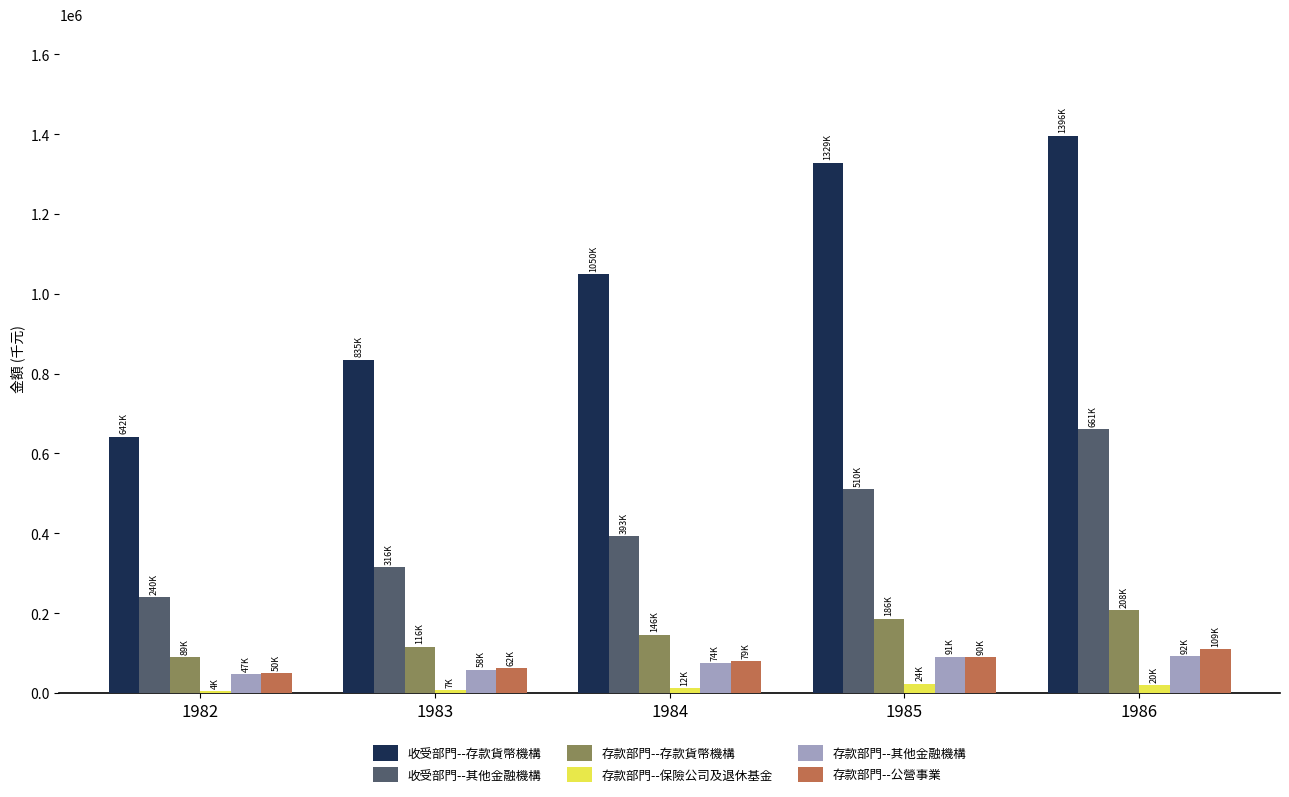

The value of 收受部門--存款貨幣機構 at 1986 is 1396186. True or false?

True